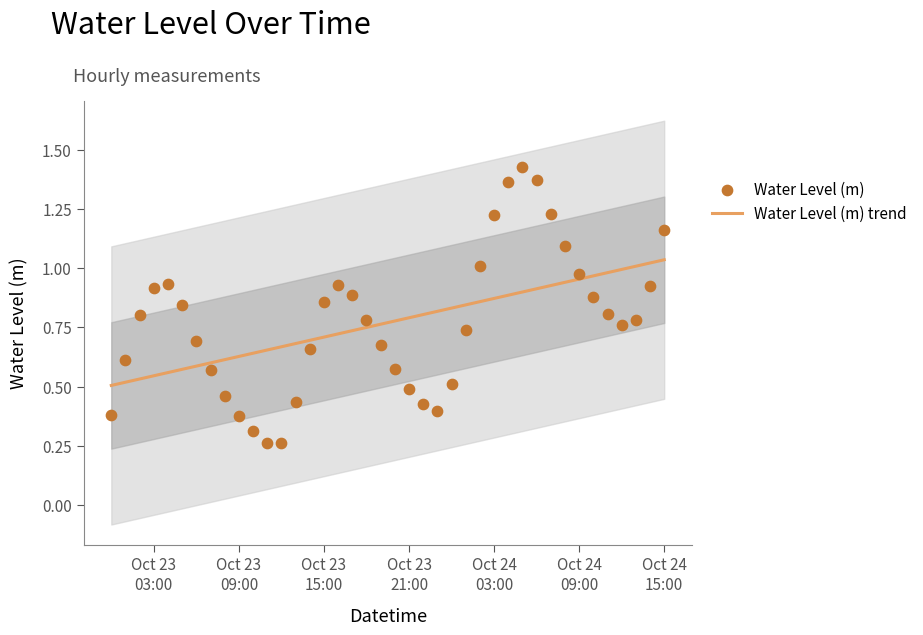

Which series reaches the minimum Y coordinate?

Water Level (m)